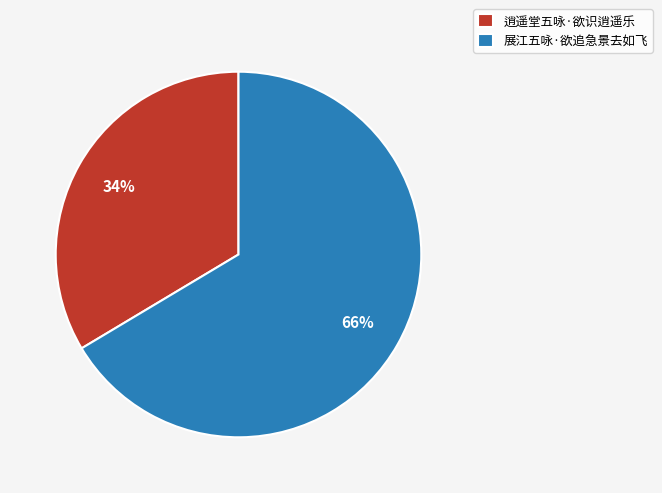

To the nearest percent, what percentage of the pie is 展江五咏·欲追急景去如飞?

66%